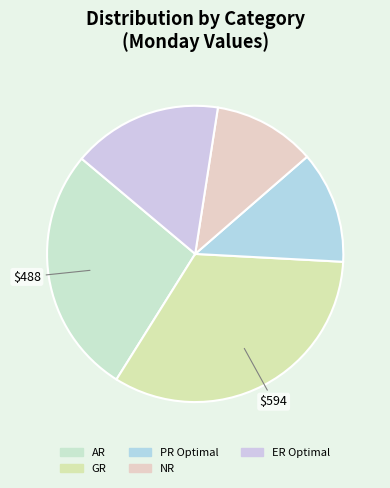

To the nearest percent, what portion does AR represent?

27%